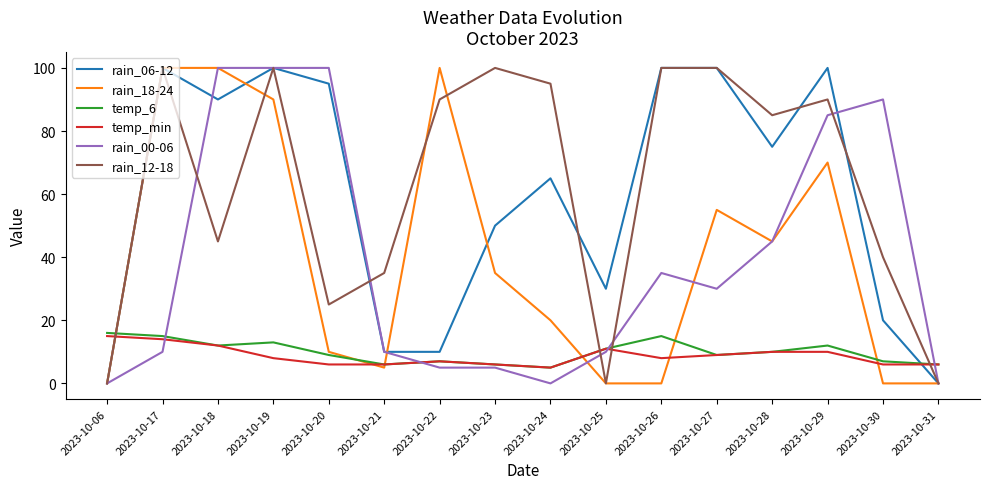

The temp_min series shows 6 at 2023-10-20. True or false?

True